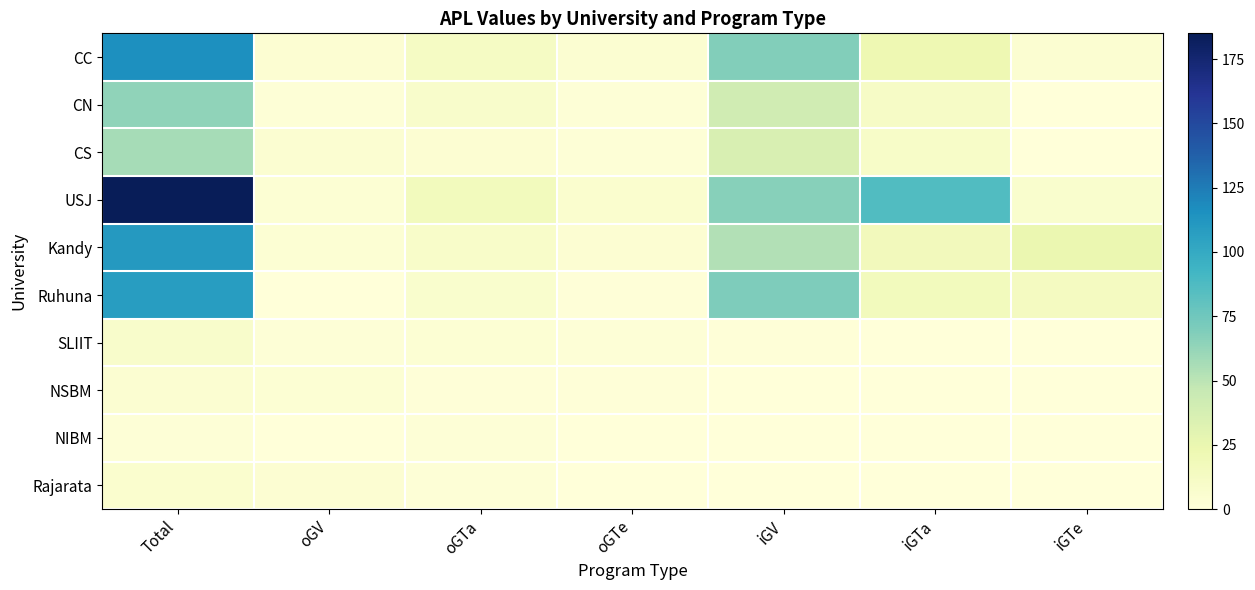

Which has a higher value, oGTa or iGTa?

iGTa